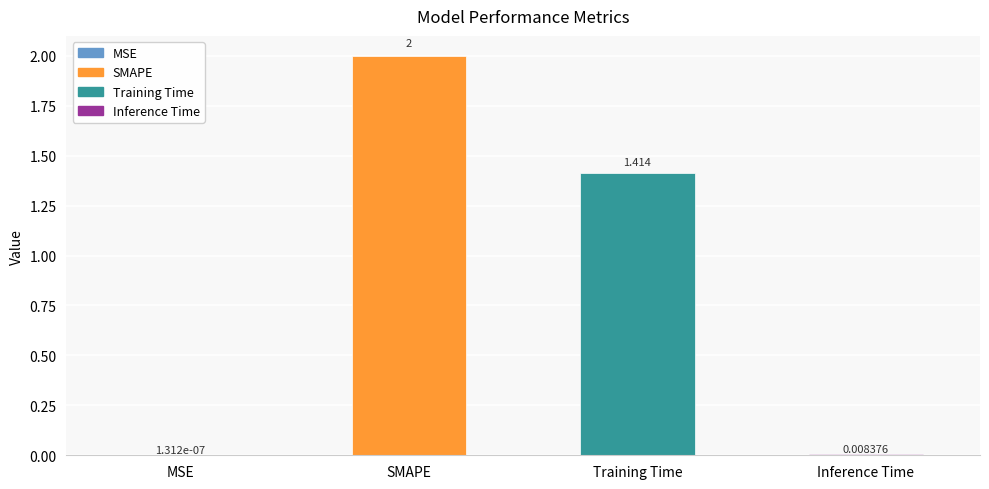

At which category does the chart reach its peak across all series?

SMAPE